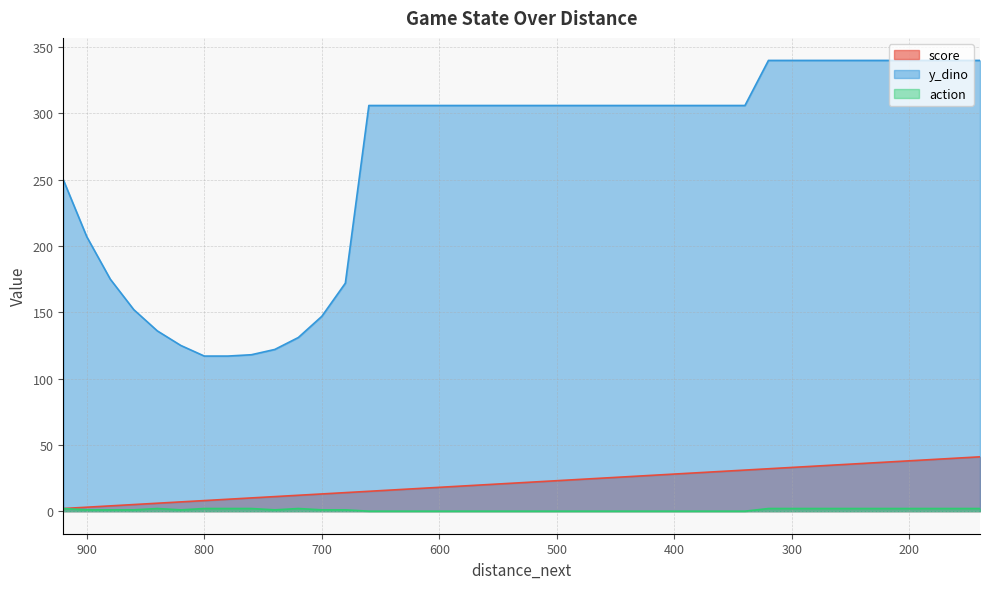

True or false: y_dino and score intersect in this chart.

False